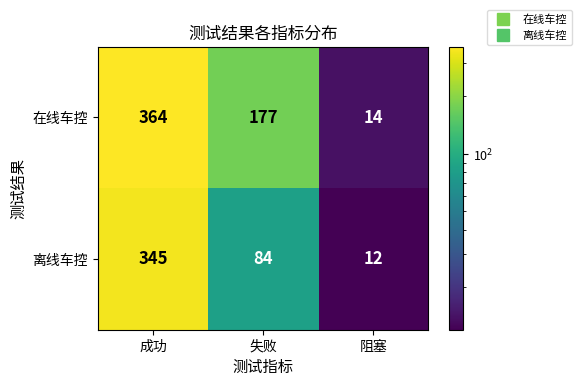

Reading left to right, extract all data points from this chart.

在线车控: 成功=364	失败=177	阻塞=14
离线车控: 成功=345	失败=84	阻塞=12